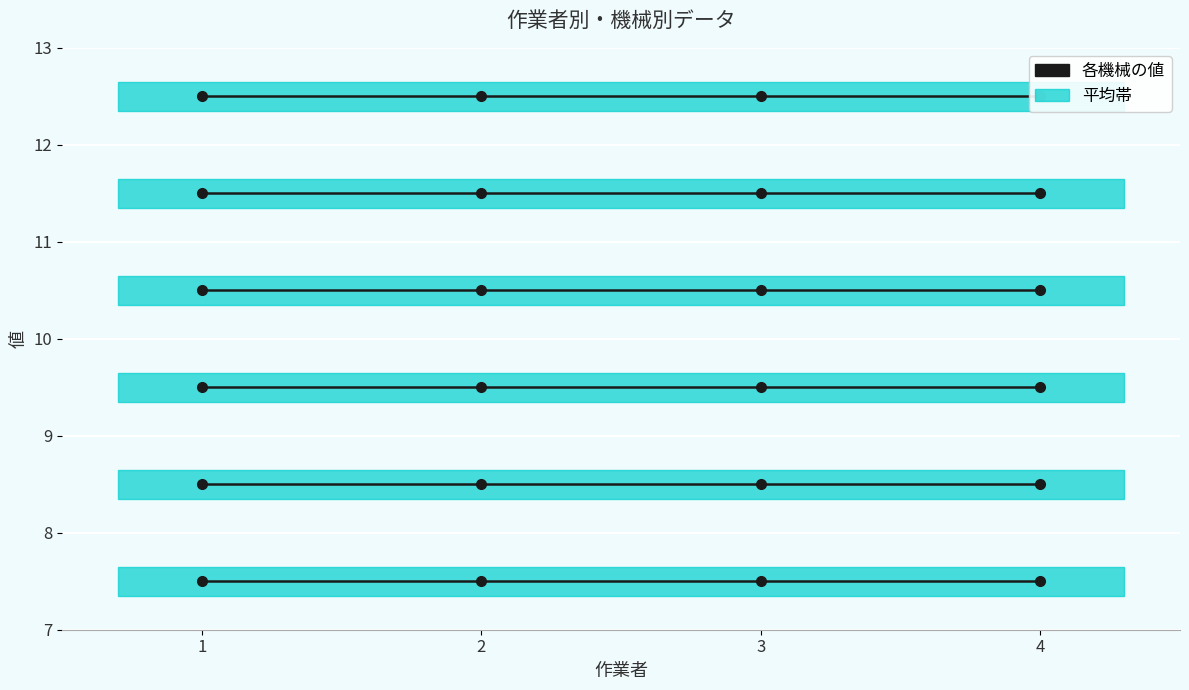

How many data points does each series have?

4